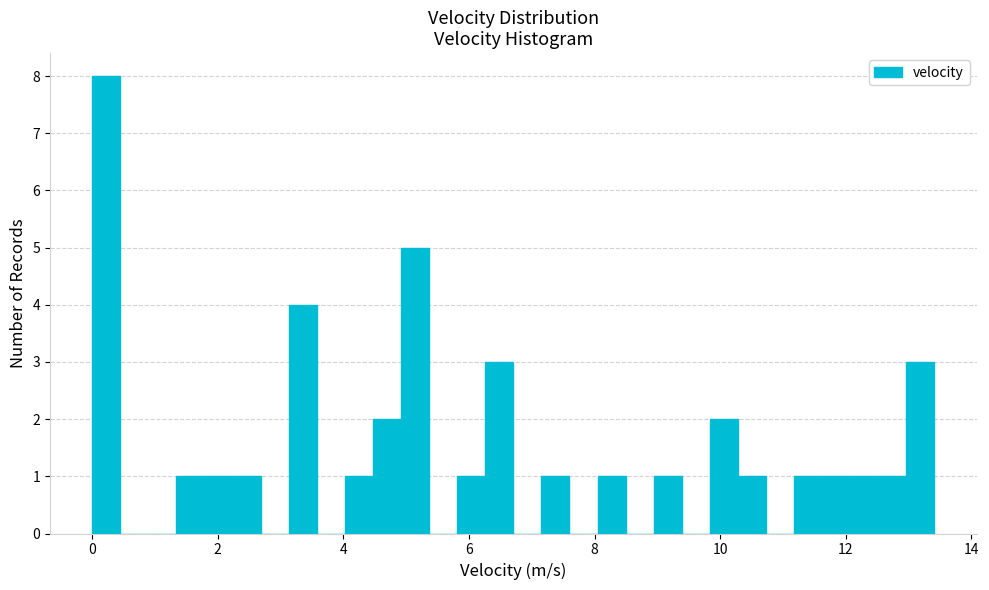

Around what value on the x-axis is the tallest bar? Give the approximate position of its centre, as read against the axis.

0.2